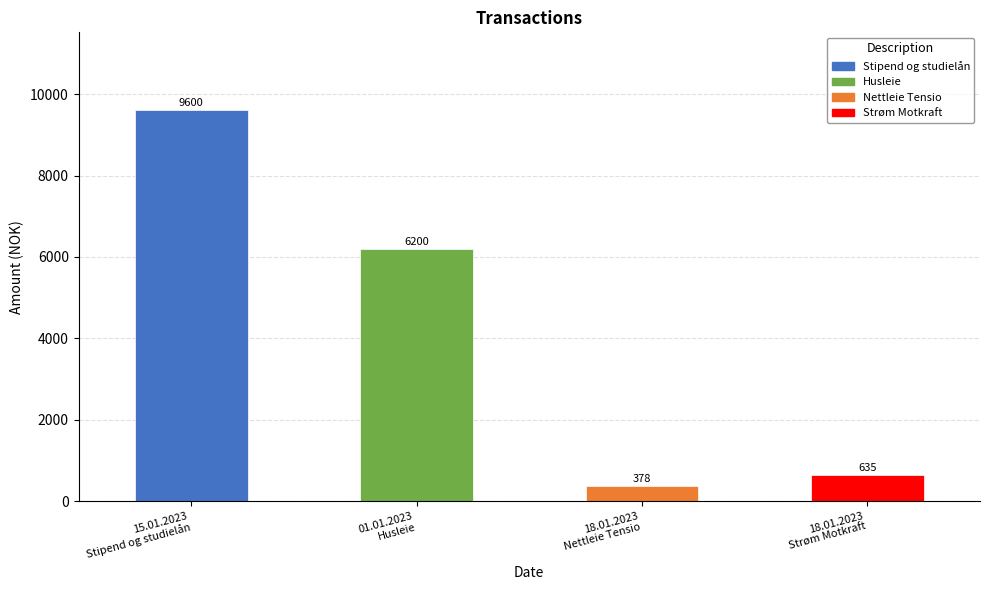

At which label does the data first exceed 6200?

15.01.2023
Stipend og studielån